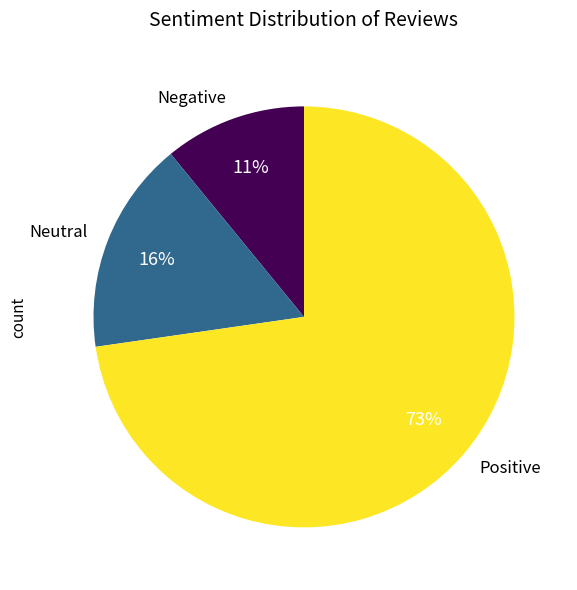

Is there any slice that represents more than half of the pie?

Yes